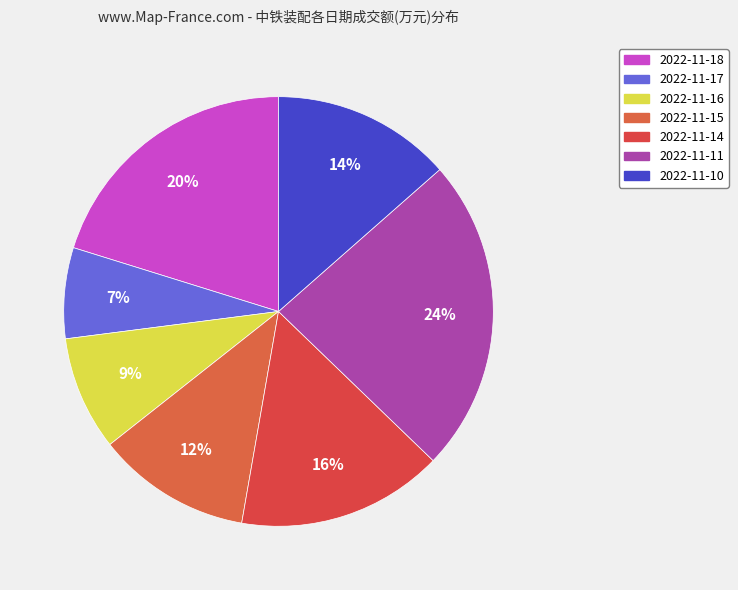

Which slice is the smallest?

2022-11-17